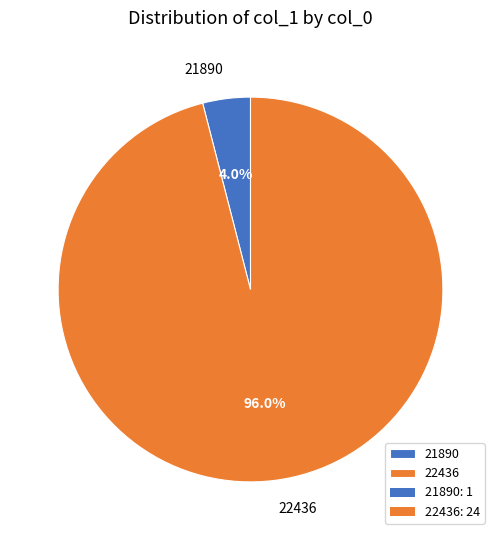

Does 21890 account for over 50% of the chart?

No